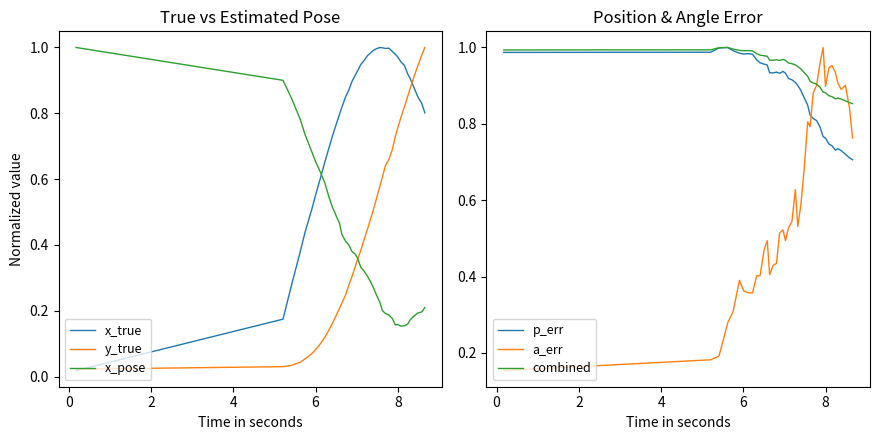

Which series ends up on top after the final intersection of x_true and x_pose?

x_true